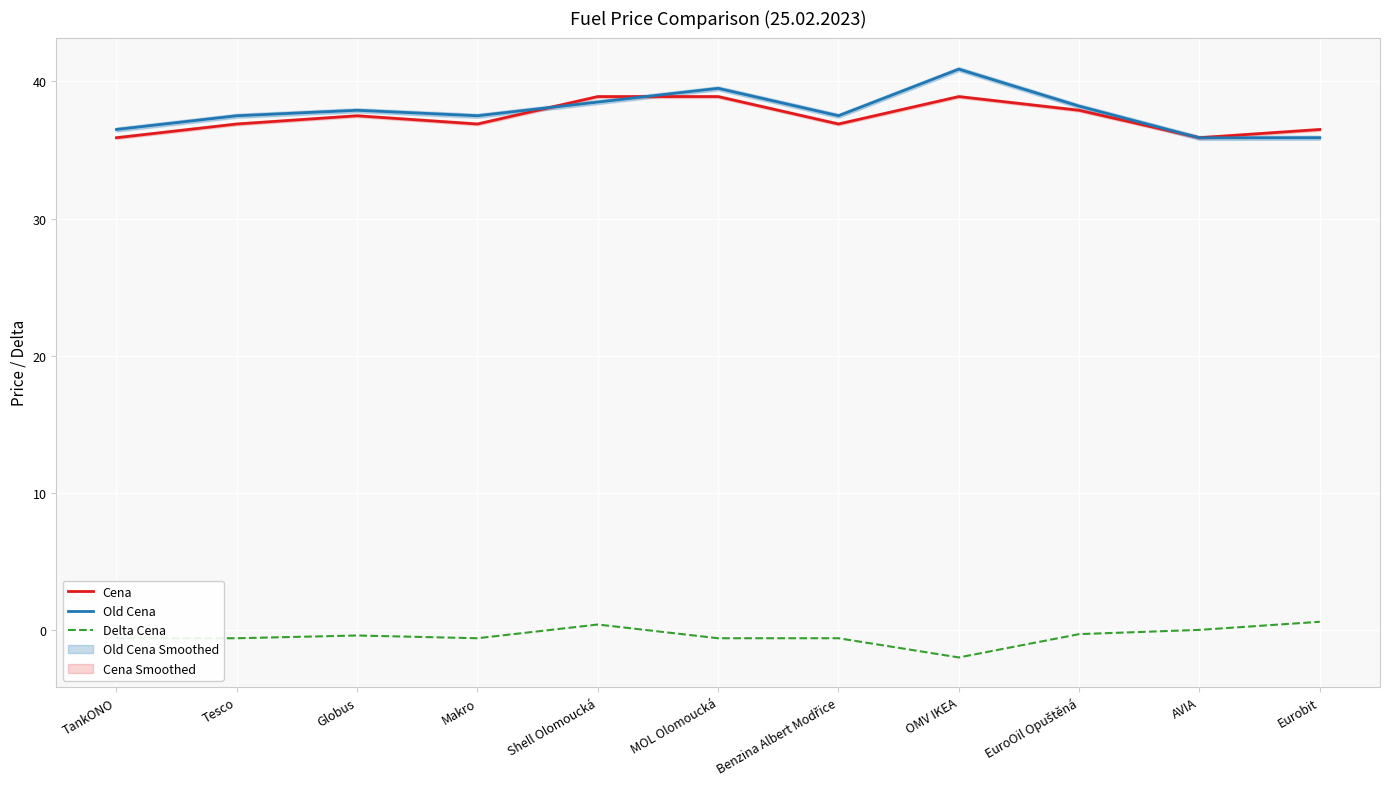

Reading right to left, transcribe all the data shown in this chart.

Cena: Eurobit=36.5	AVIA=35.9	EuroOil Opuštěná=37.9	OMV IKEA=38.9	Benzina Albert Modřice=36.9	MOL Olomoucká=38.9	Shell Olomoucká=38.9	Makro=36.9	Globus=37.5	Tesco=36.9	TankONO=35.9
Old Cena: Eurobit=35.9	AVIA=35.9	EuroOil Opuštěná=38.2	OMV IKEA=40.9	Benzina Albert Modřice=37.5	MOL Olomoucká=39.5	Shell Olomoucká=38.5	Makro=37.5	Globus=37.9	Tesco=37.5	TankONO=36.5
Delta Cena: Eurobit=0.6	AVIA=0.0	EuroOil Opuštěná=-0.3	OMV IKEA=-2.0	Benzina Albert Modřice=-0.6	MOL Olomoucká=-0.6	Shell Olomoucká=0.4	Makro=-0.6	Globus=-0.4	Tesco=-0.6	TankONO=-0.6